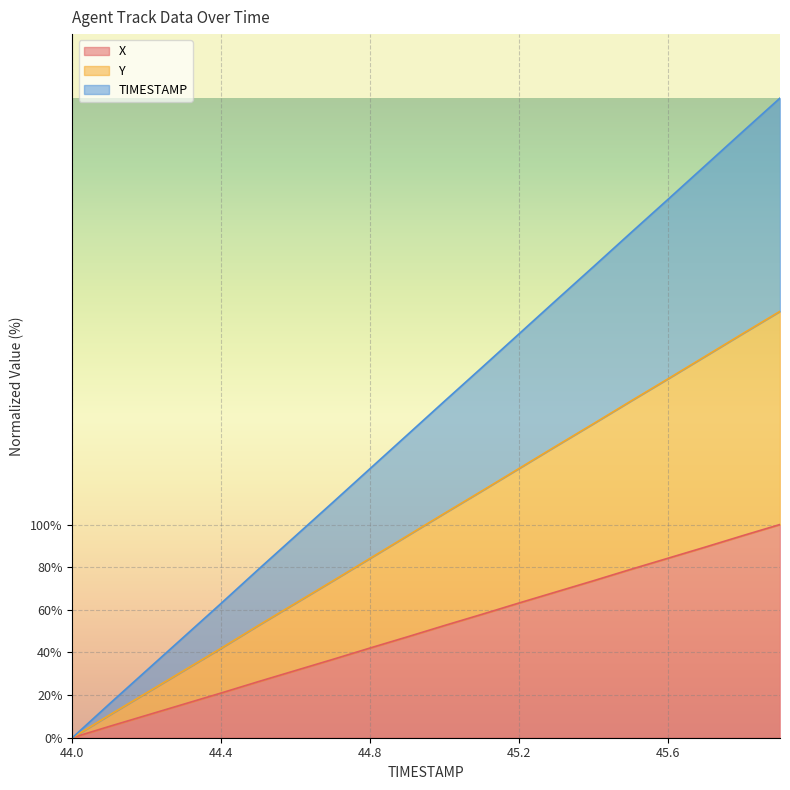

How many values in the TIMESTAMP series exceed 105?

10